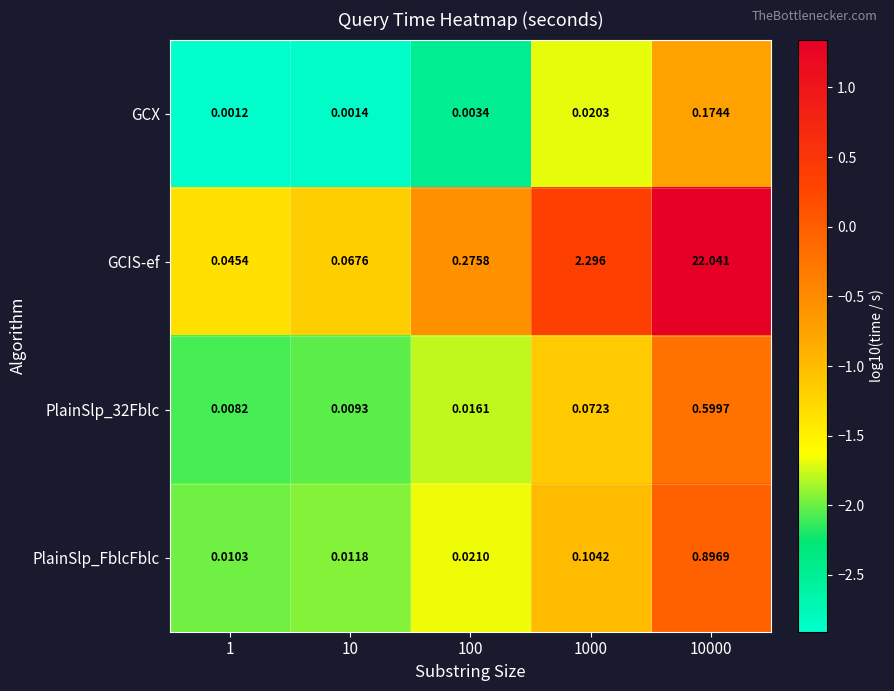

Rank the series by their maximum value, from lowest to highest.

GCX, PlainSlp_32Fblc, PlainSlp_FblcFblc, GCIS-ef